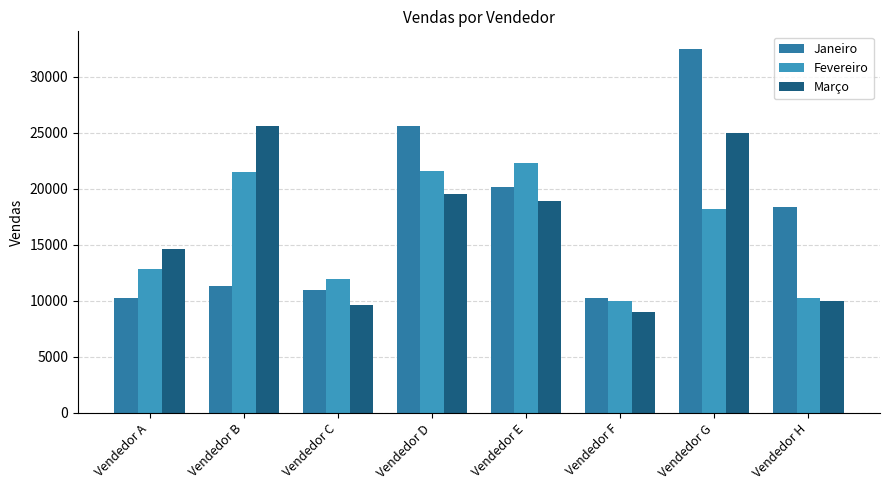

At which label does Março first exceed 18945?

Vendedor B